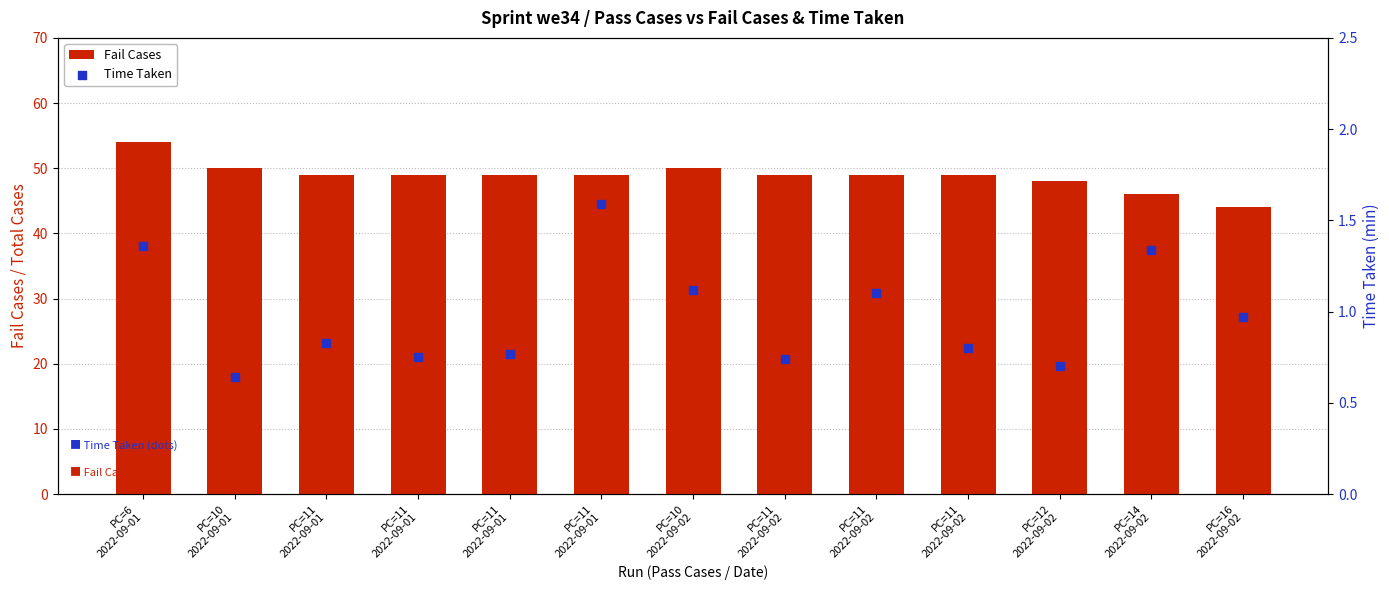

Which series has the largest total across all categories?

Fail Cases